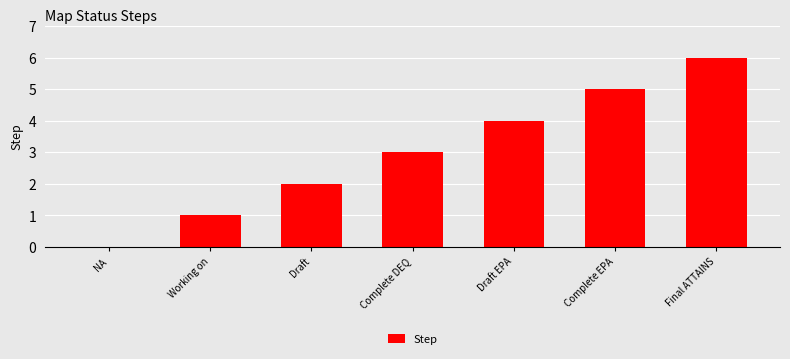

How many values are above zero?

6